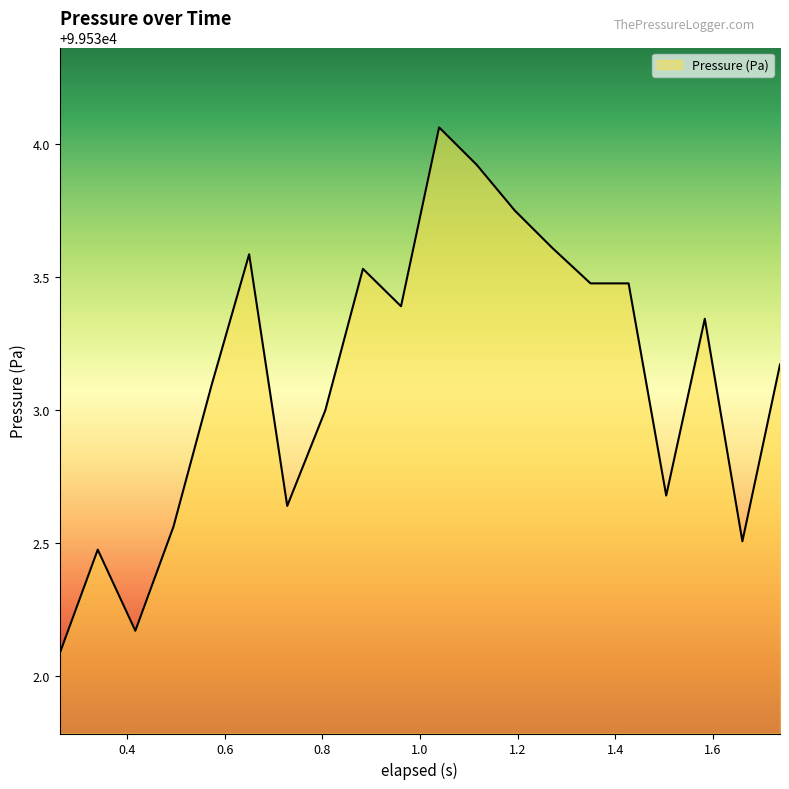

What is the difference between the maximum and minimum values?

2.0